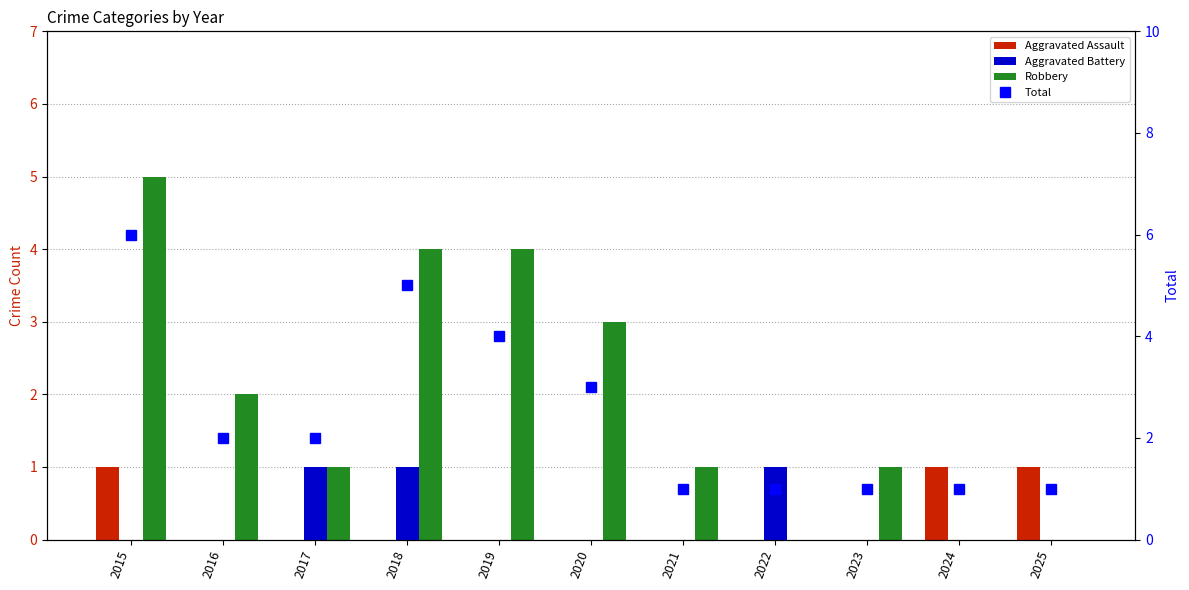

Where is Total nearest to the value 3?

2020